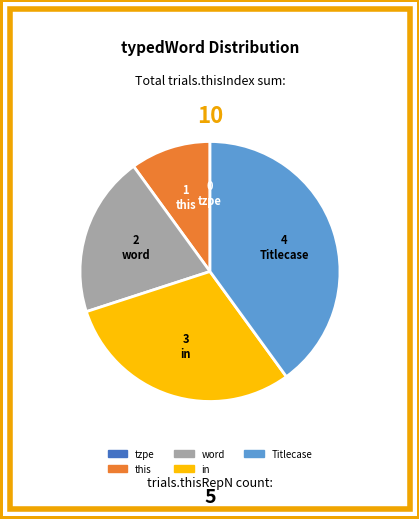

Is the sum of word and this greater than half?

No